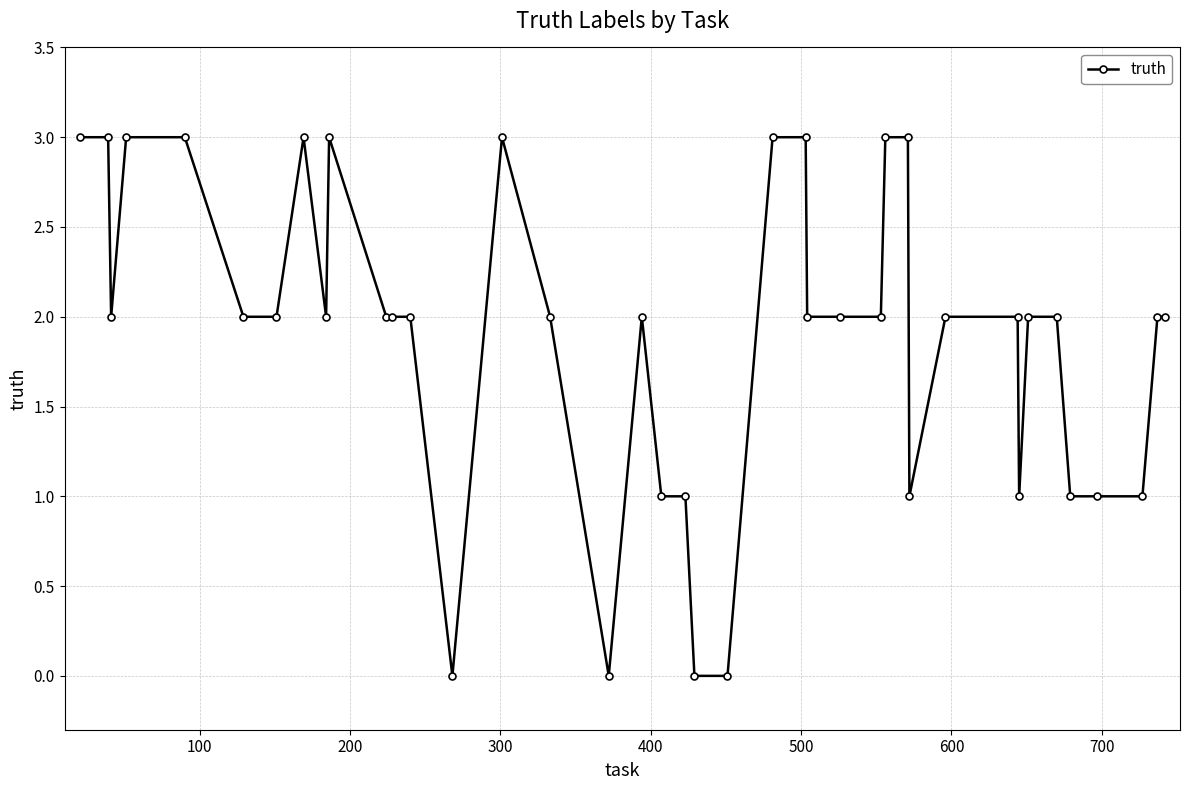

What is the greatest value displayed?

3